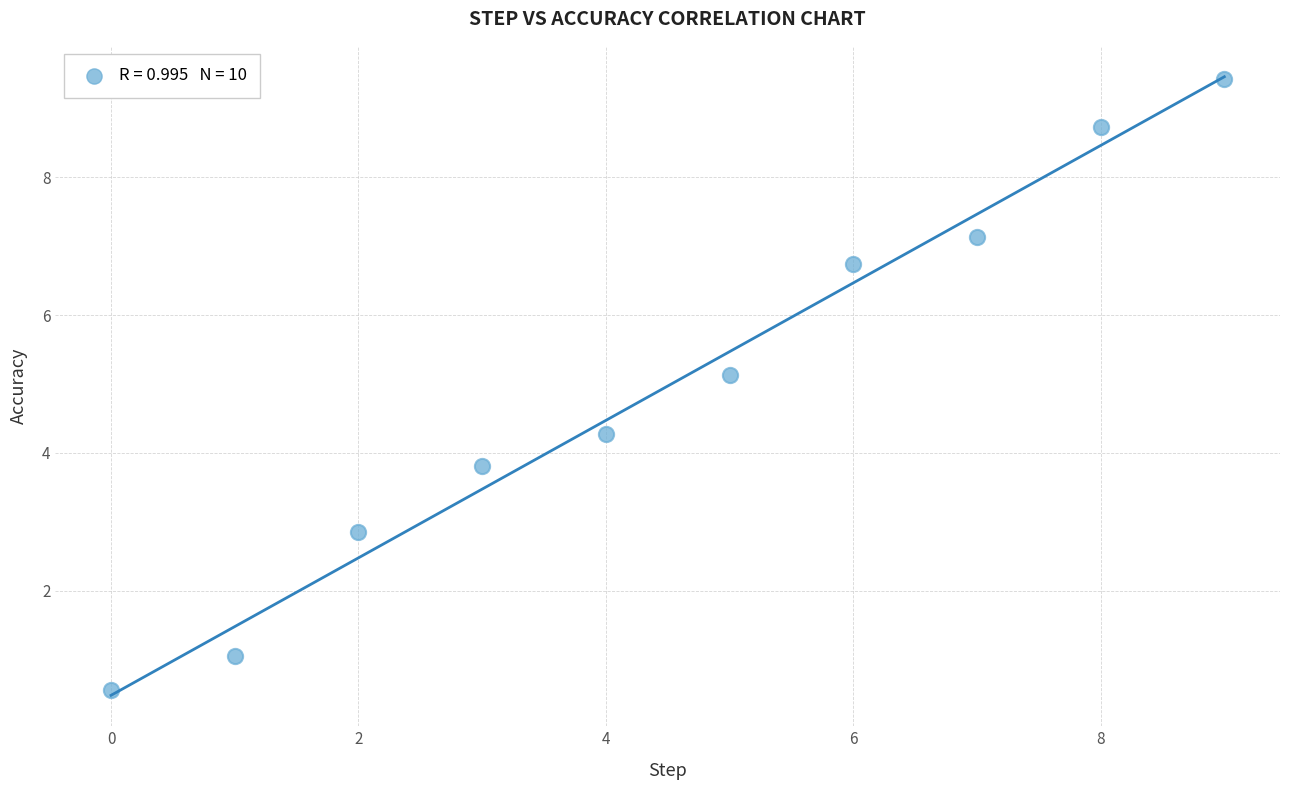

What is the average Y value?

5.0